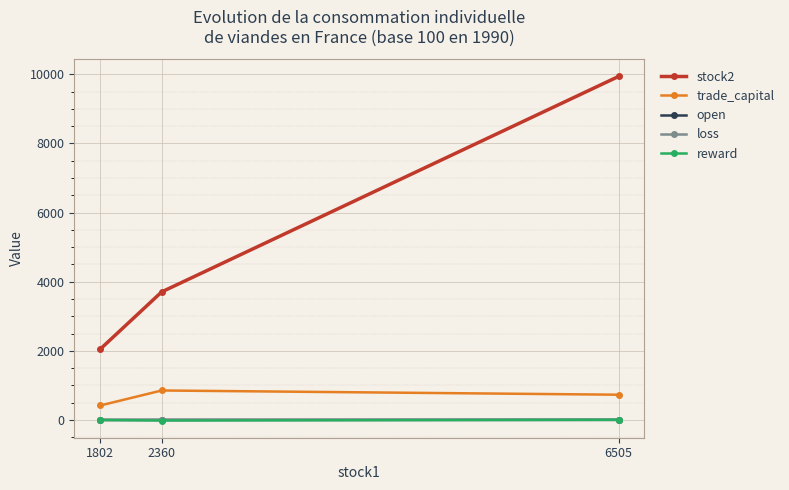

Which series has the widest spread of values?

stock2